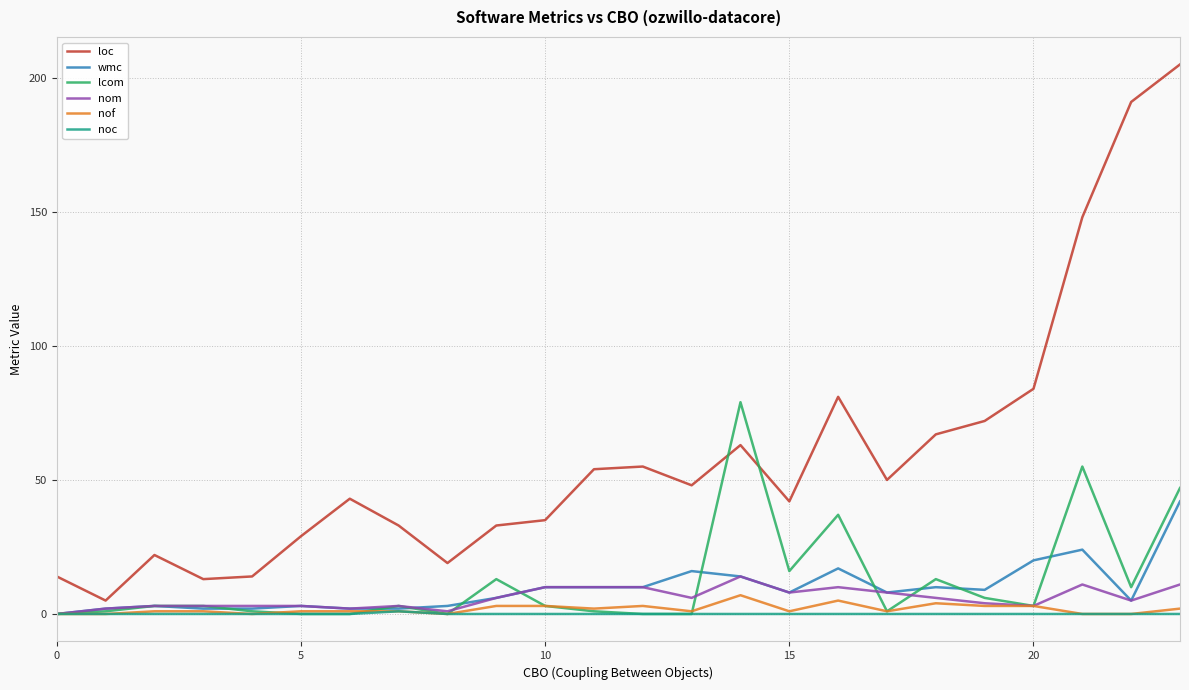

True or false: loc and nof intersect in this chart.

False